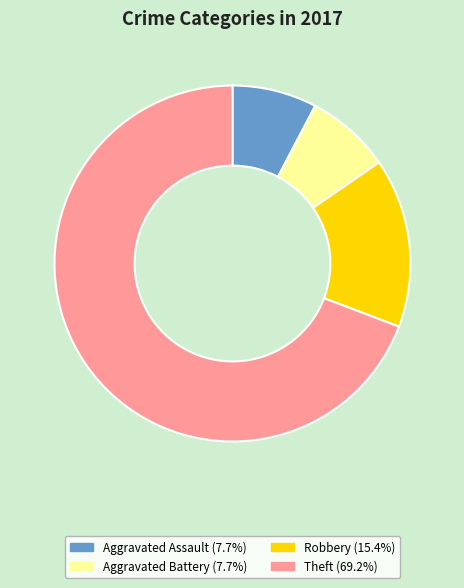

What is the majority slice?

Theft